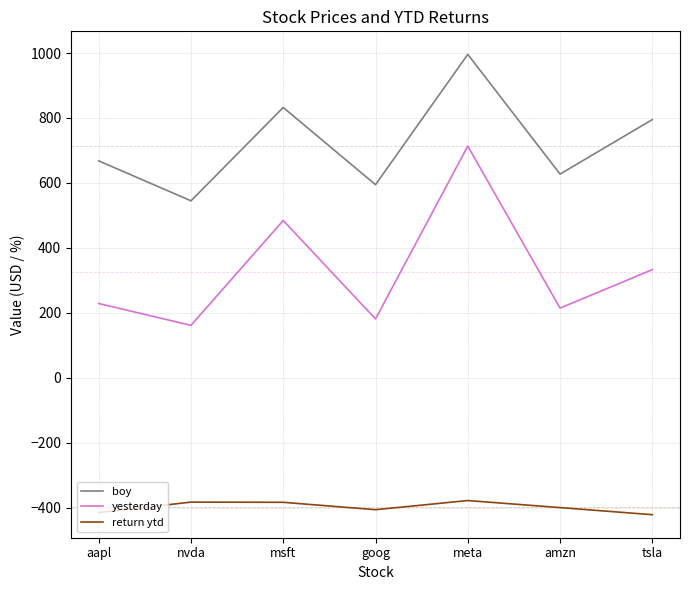

Count the number of data series in this chart.

3